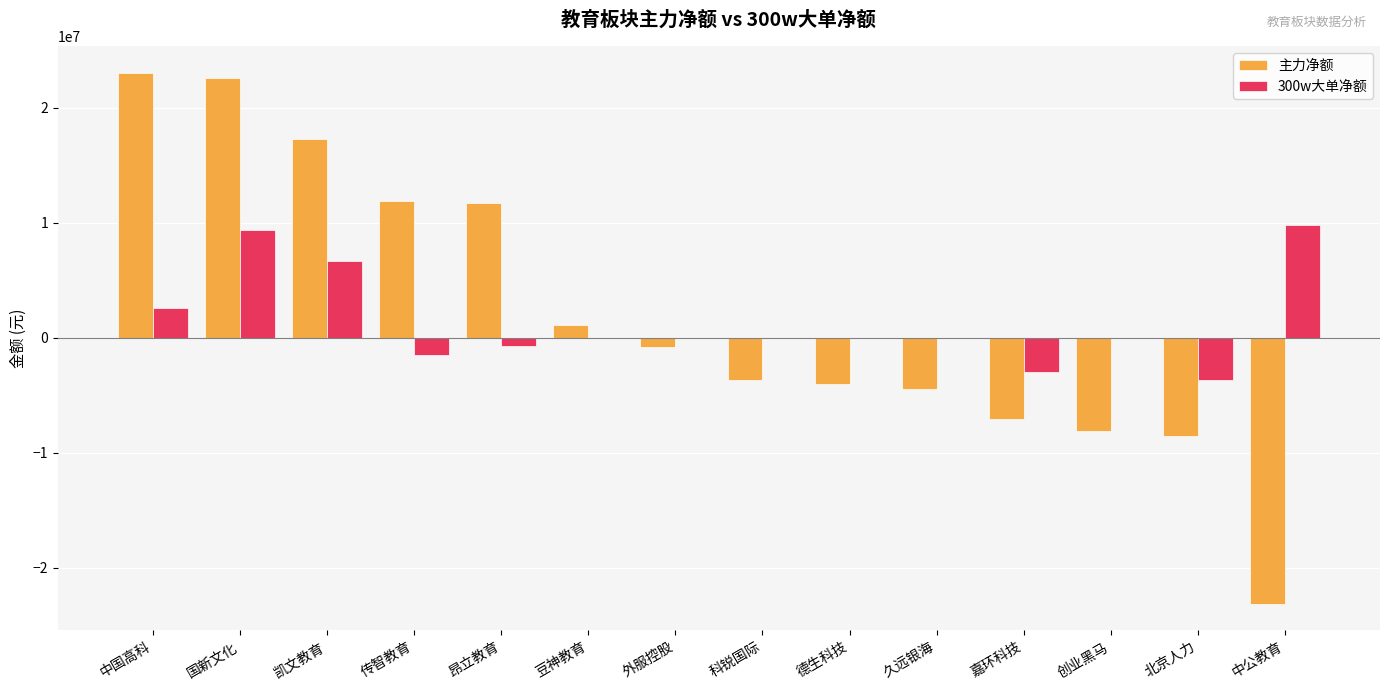

Are the bars horizontal?

No